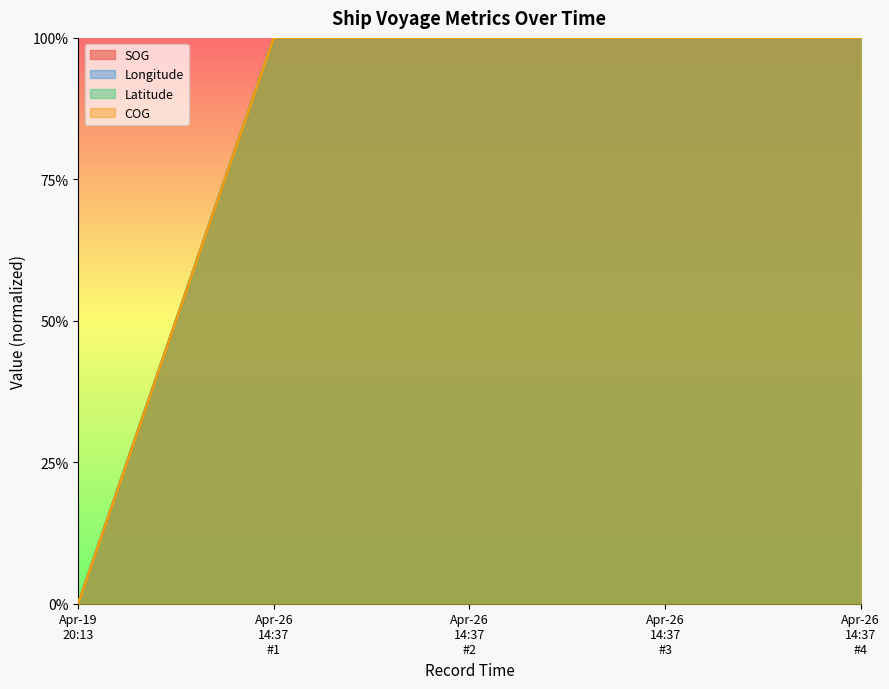

Reading right to left, what are all the values shown in this chart?

SOG: Apr-26
14:37
#4=1	Apr-26
14:37
#3=1	Apr-26
14:37
#2=1	Apr-26
14:37
#1=1	Apr-19
20:13=0
Longitude: Apr-26
14:37
#4=1	Apr-26
14:37
#3=1	Apr-26
14:37
#2=1	Apr-26
14:37
#1=1	Apr-19
20:13=0
Latitude: Apr-26
14:37
#4=1	Apr-26
14:37
#3=1	Apr-26
14:37
#2=1	Apr-26
14:37
#1=1	Apr-19
20:13=0
COG: Apr-26
14:37
#4=1	Apr-26
14:37
#3=1	Apr-26
14:37
#2=1	Apr-26
14:37
#1=1	Apr-19
20:13=0